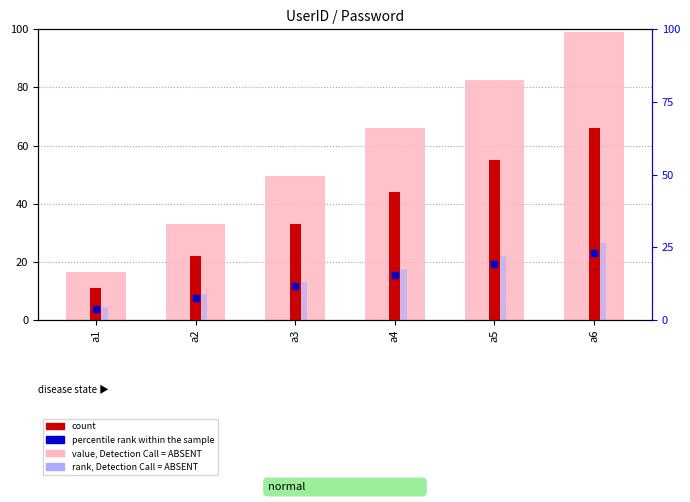

Is the value of rank, Detection Call = ABSENT at a6 greater than the value of count at a1?

Yes